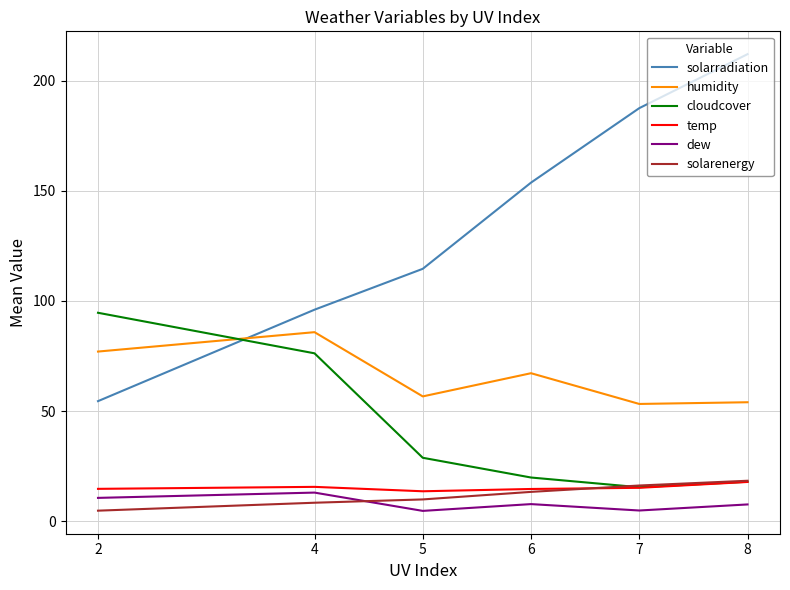

True or false: dew and temp intersect in this chart.

False